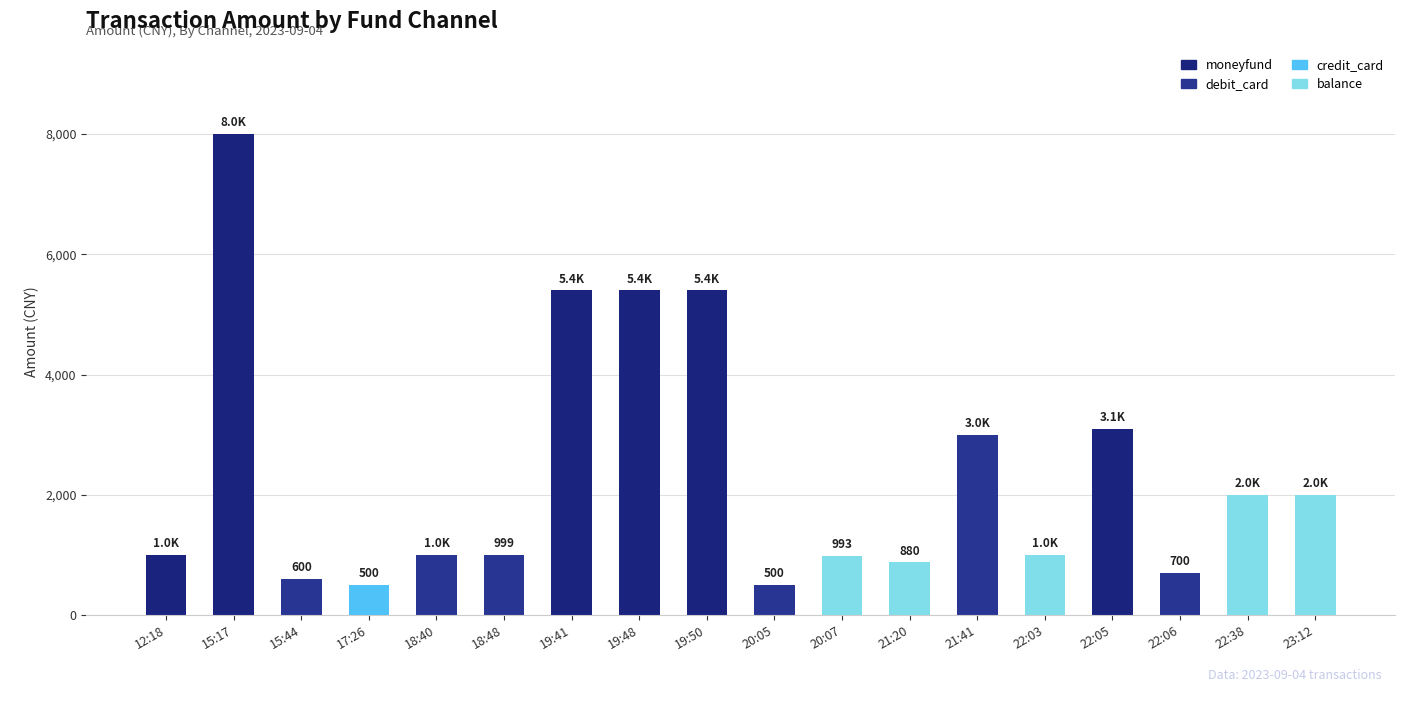

Which series has the largest range (max minus min)?

moneyfund